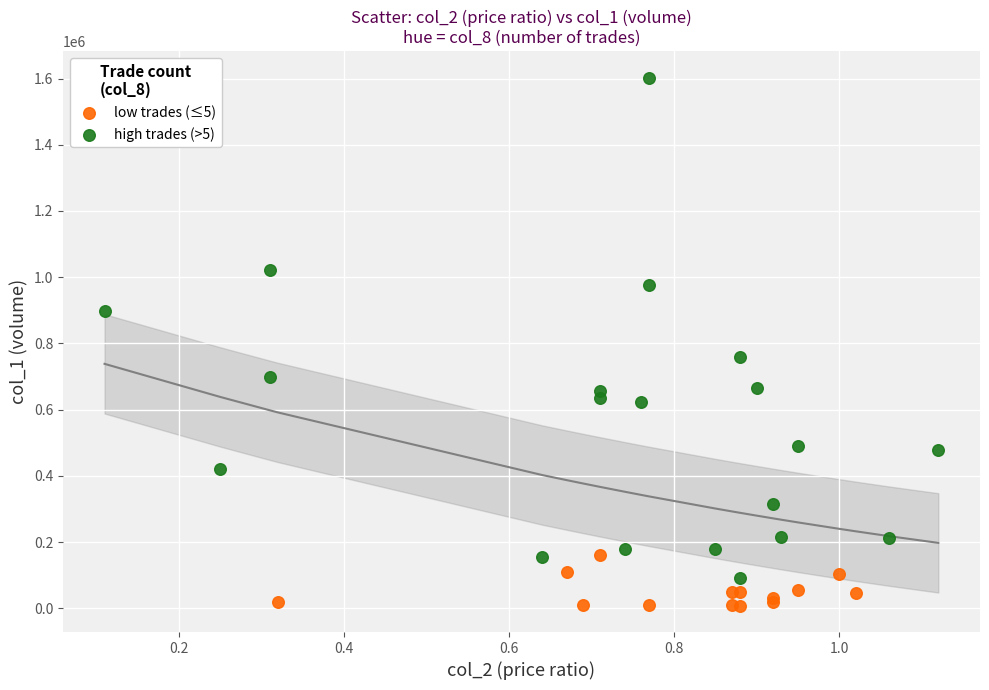

Which series reaches the minimum Y coordinate?

low trades (≤5)